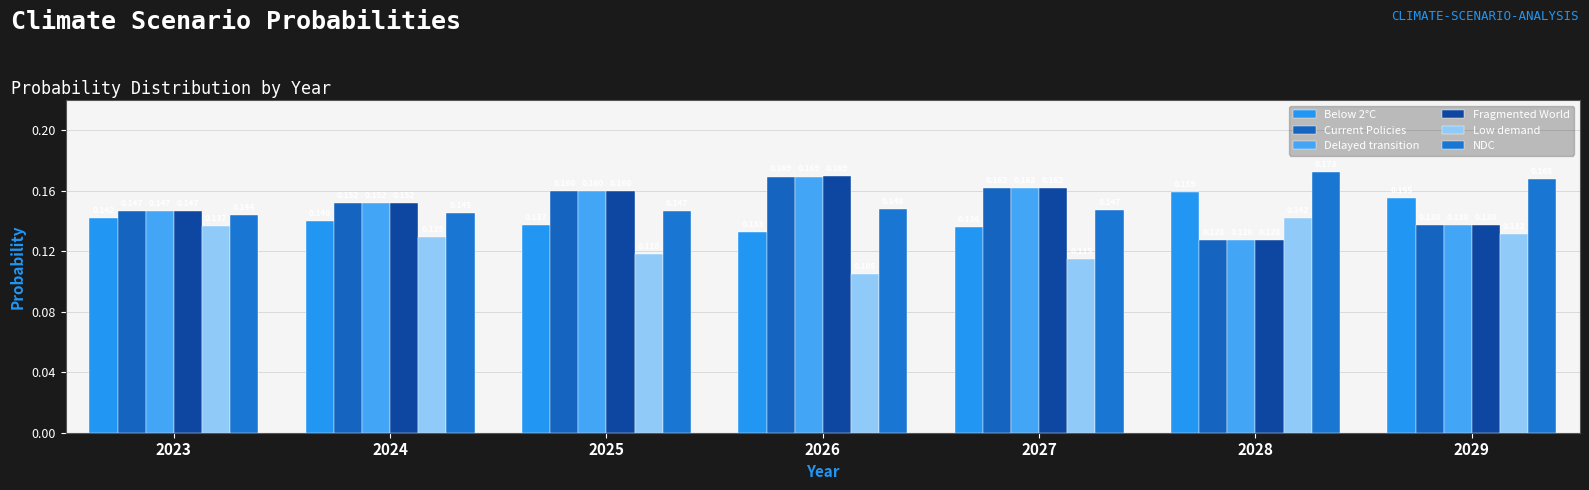

How many data points does each series have?

7